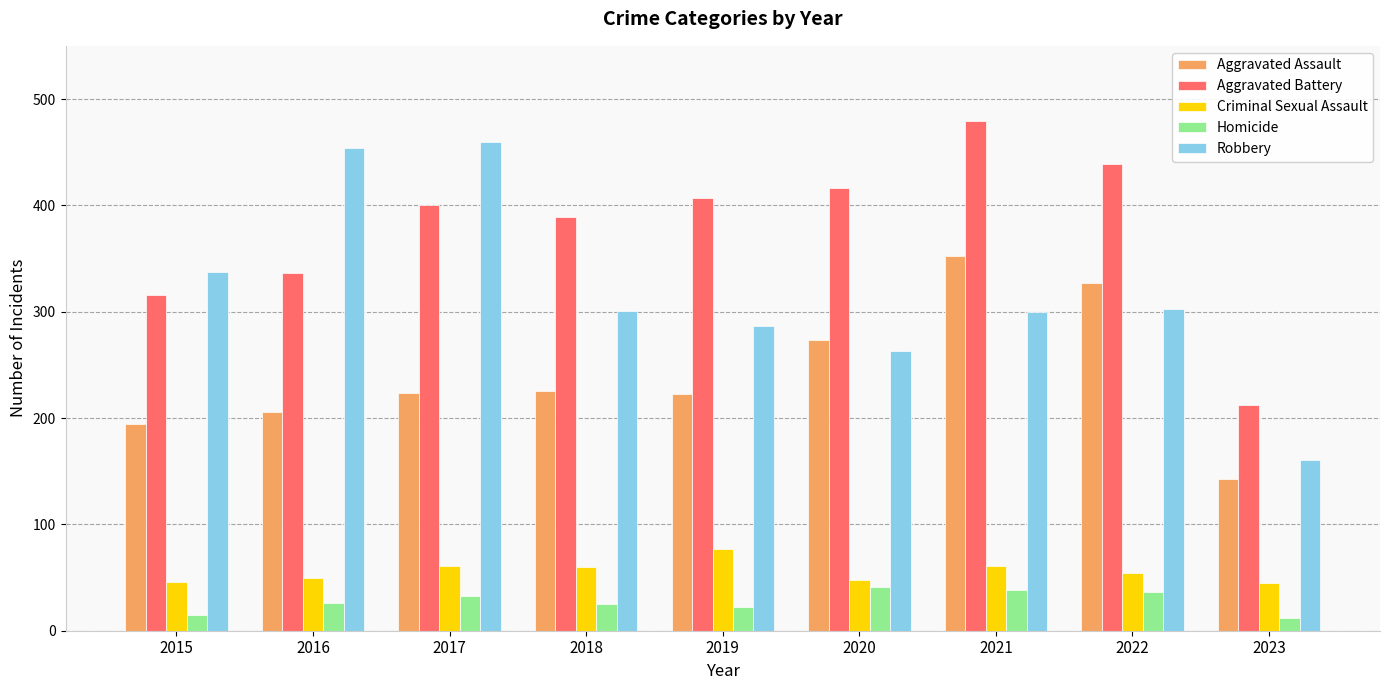

What is the difference between the maximum and second lowest values in the Aggravated Battery series?

163